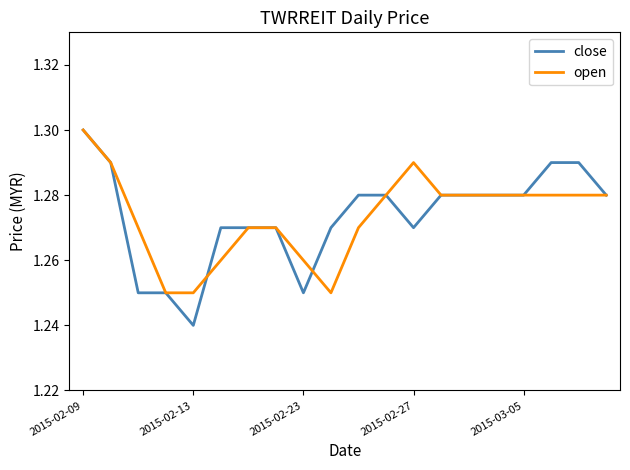

Which series has the widest spread of values?

close